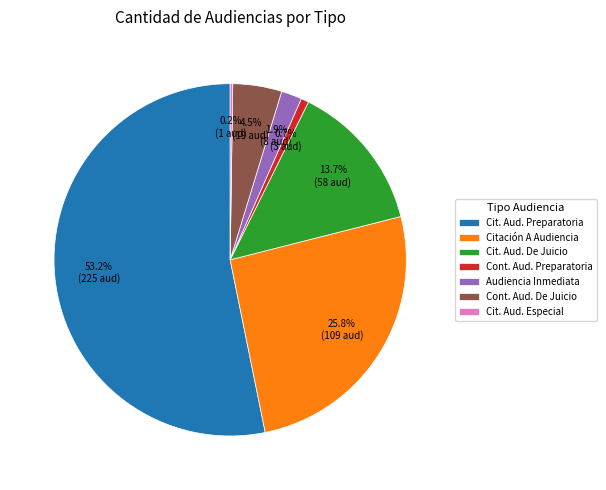

How much of the chart is everything except Audiencia Inmediata?

98.1%